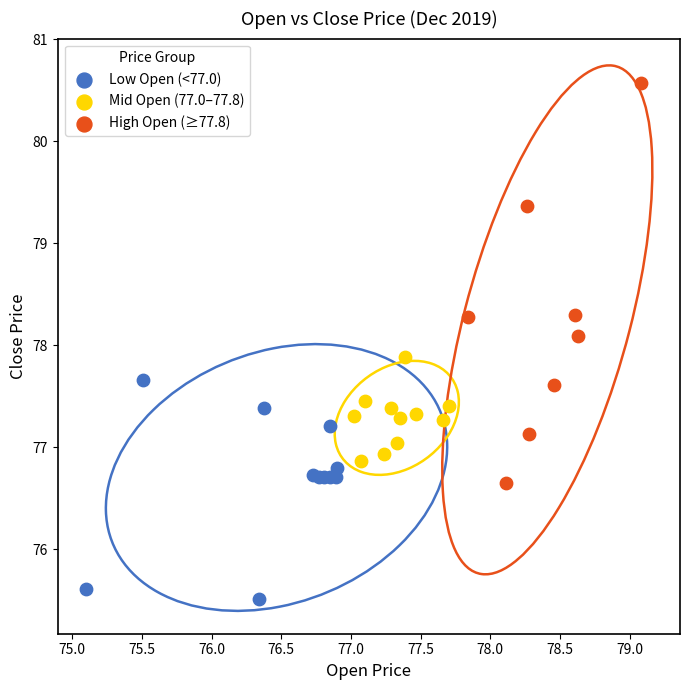

Which series contains the lowest Y value?

Low Open (<77.0)